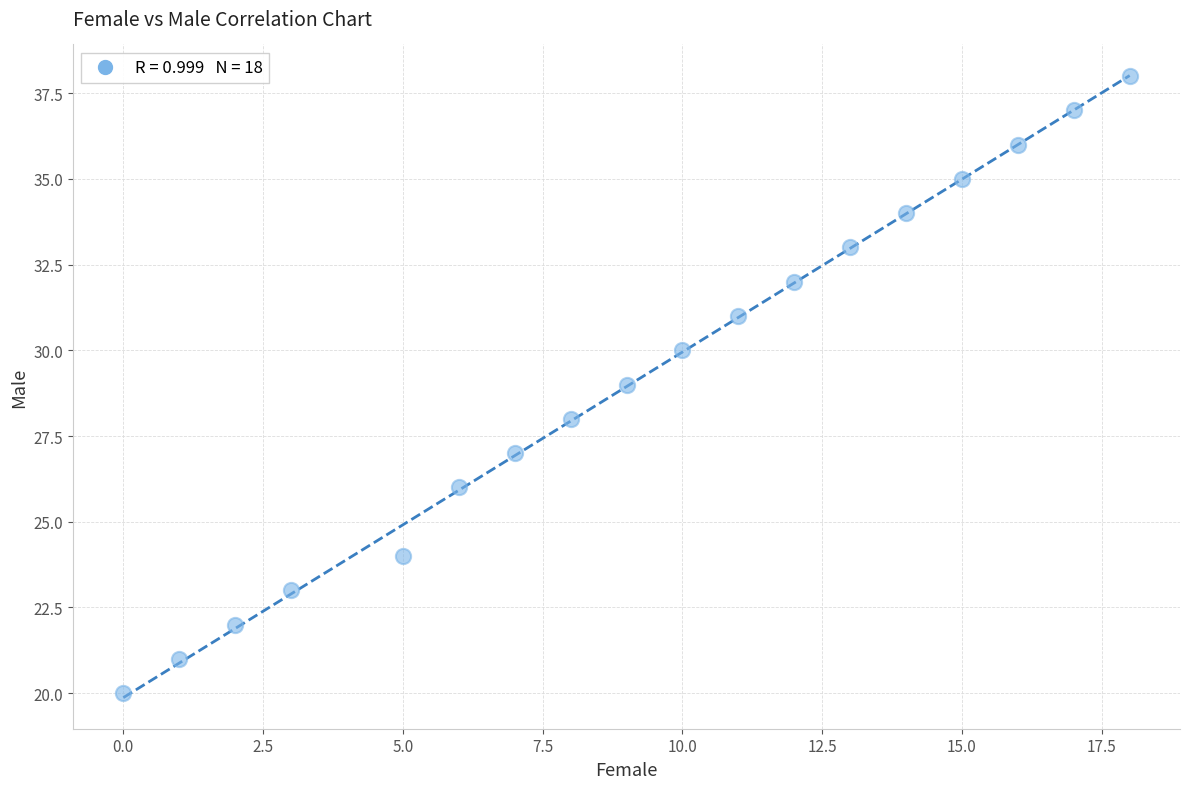

What is the range of Y values (max minus min)?

18